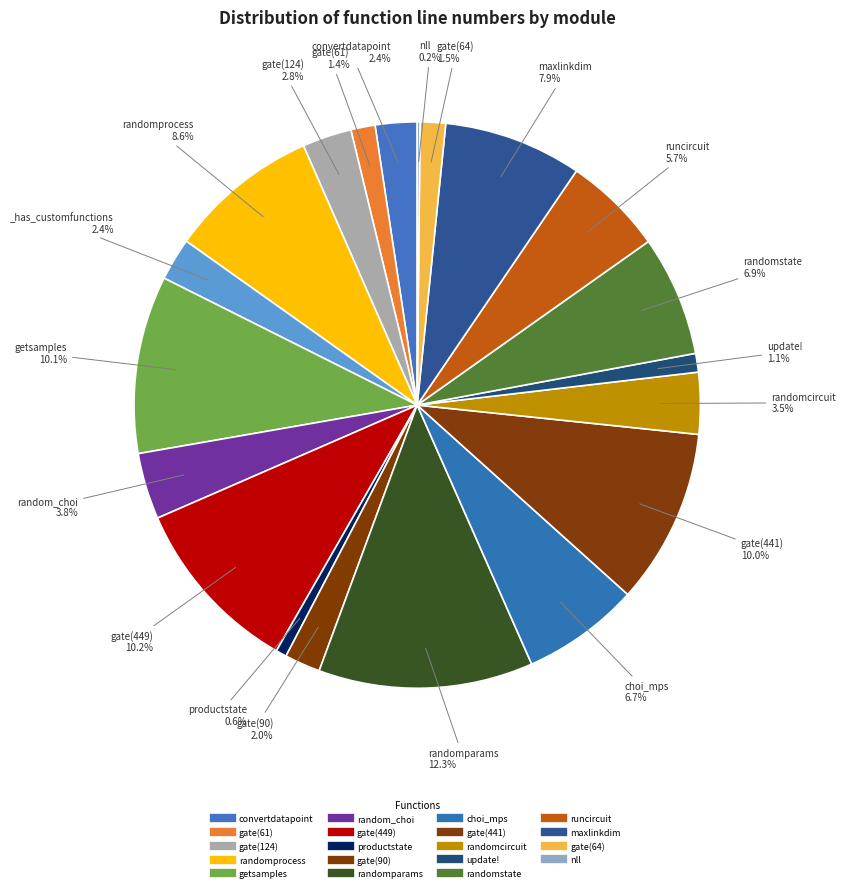

Which slice is the largest?

PastaQ-randomparams(540)